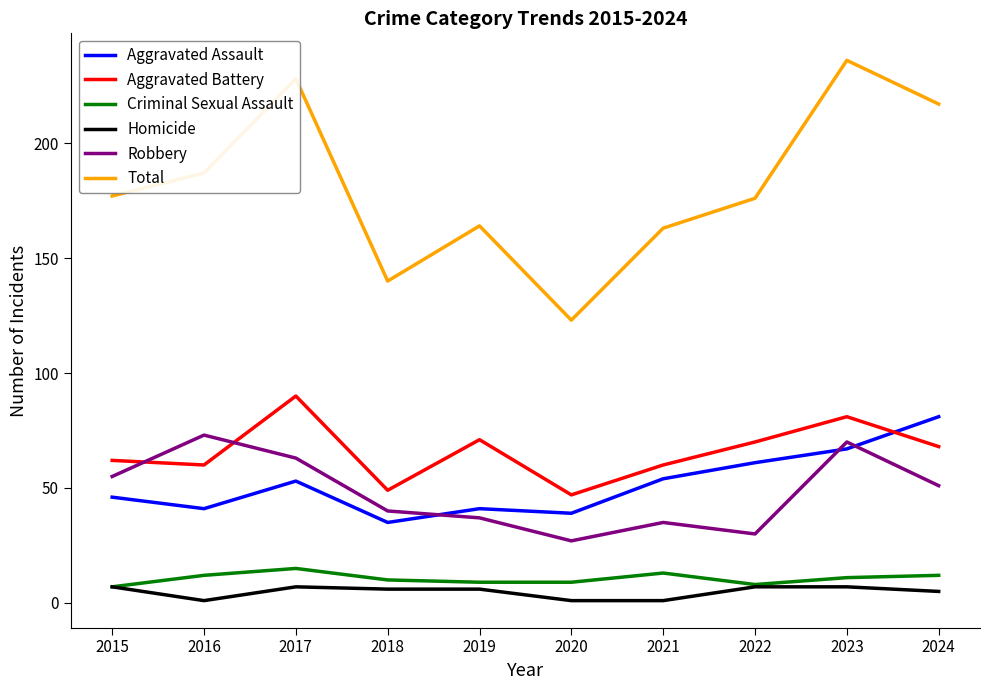

At which label does Aggravated Assault reach its peak?

2024